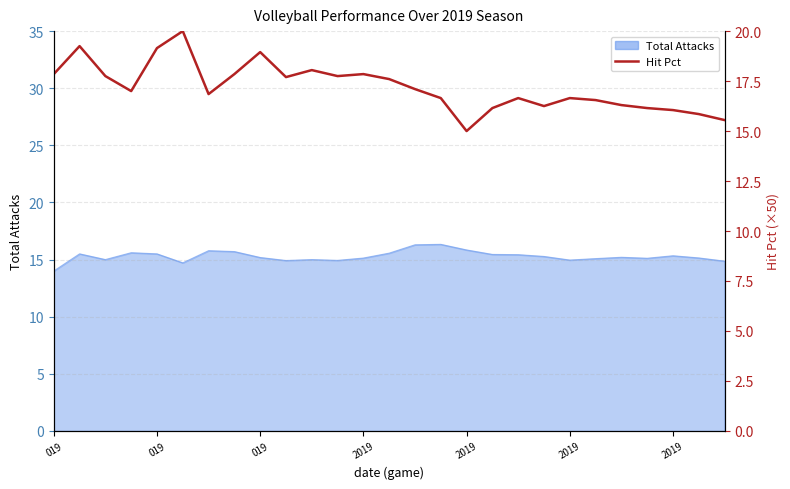

What is the maximum value shown in the chart?

20.0